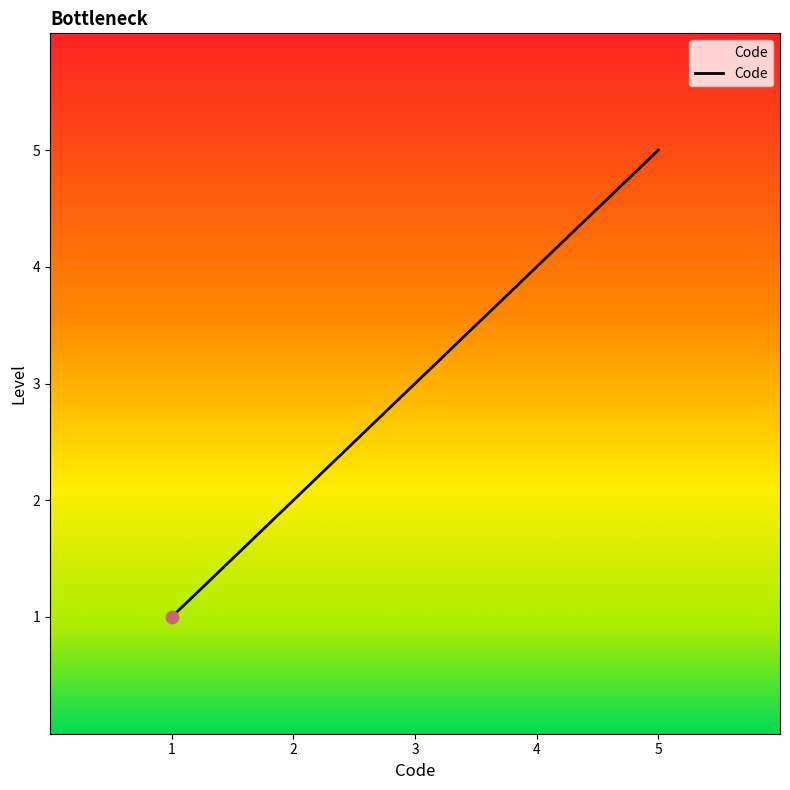

Approximately how many times larger is the value at 3 compared to 2?

1.5